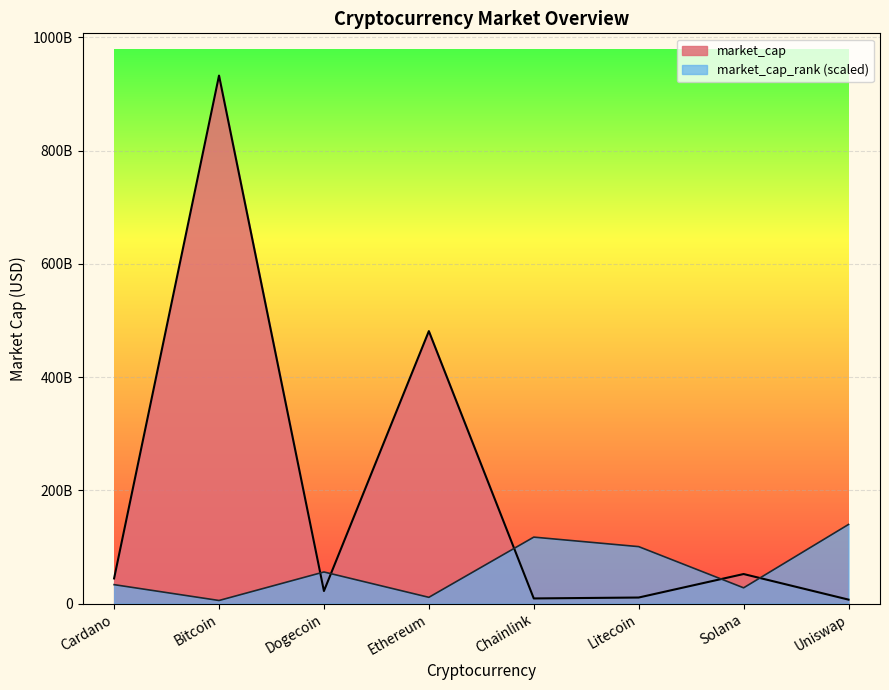

True or false: there are more than 1 points higher than both neighbors.

True